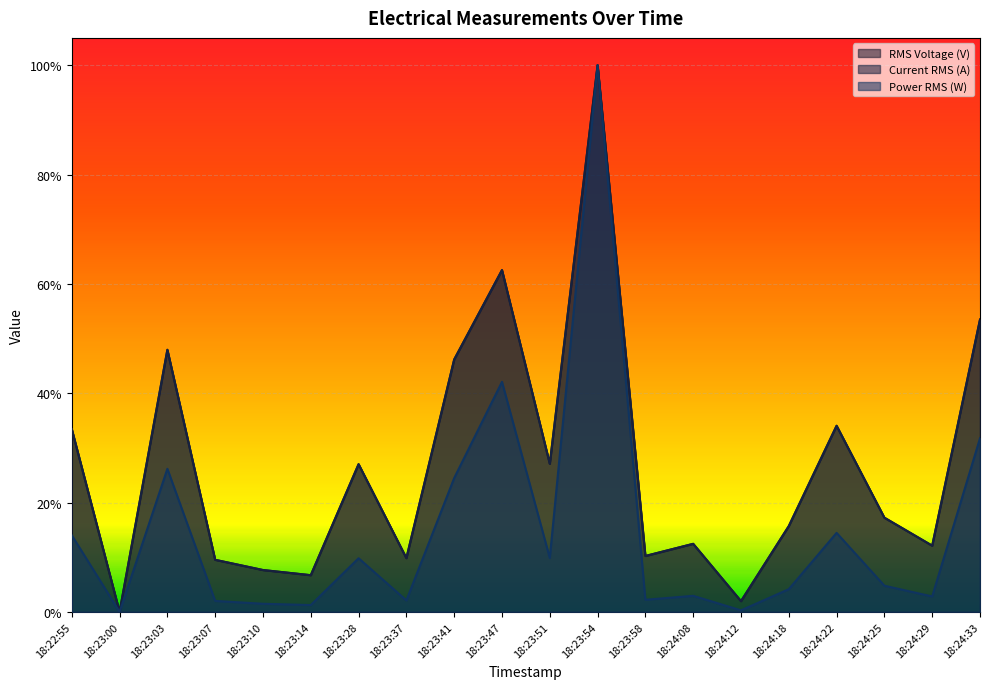

What is the average value of the Power RMS (W) series?

0.1